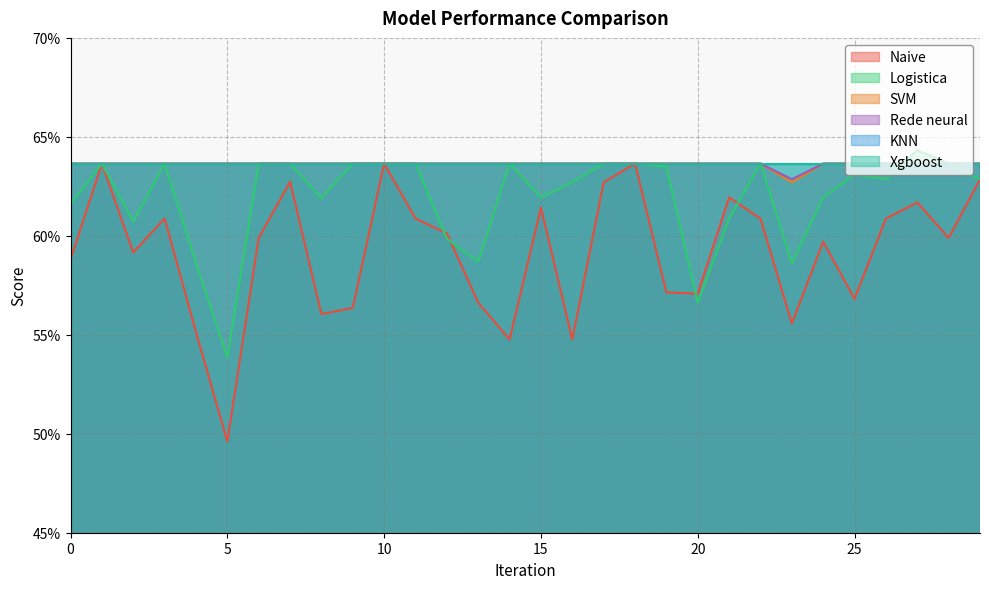

Is the value of Logistica at 29 greater than the value of Rede neural at 8?

No